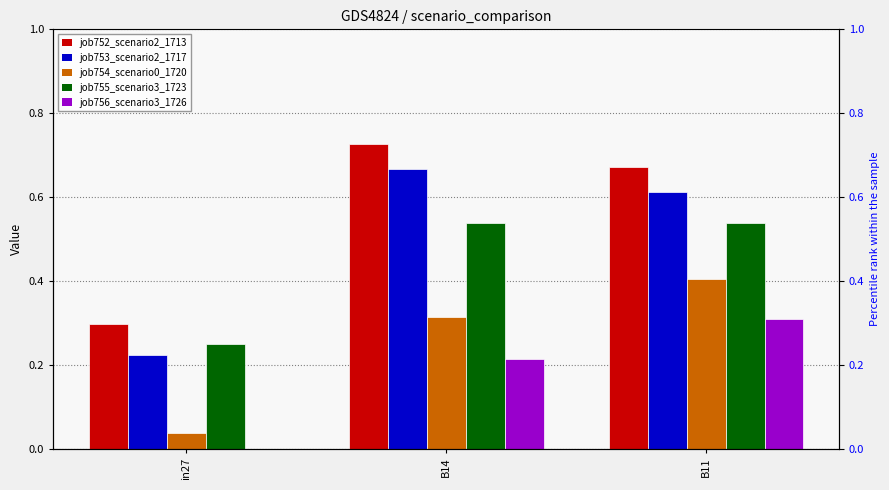

Which category has the highest value in the job754_scenario0_1720 series?

B11